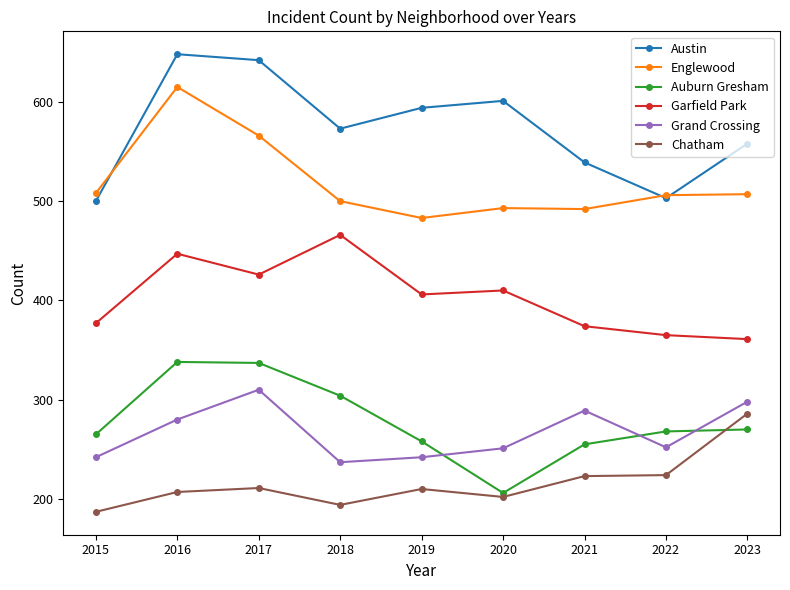

At which category is the sum across all series the highest?

2016